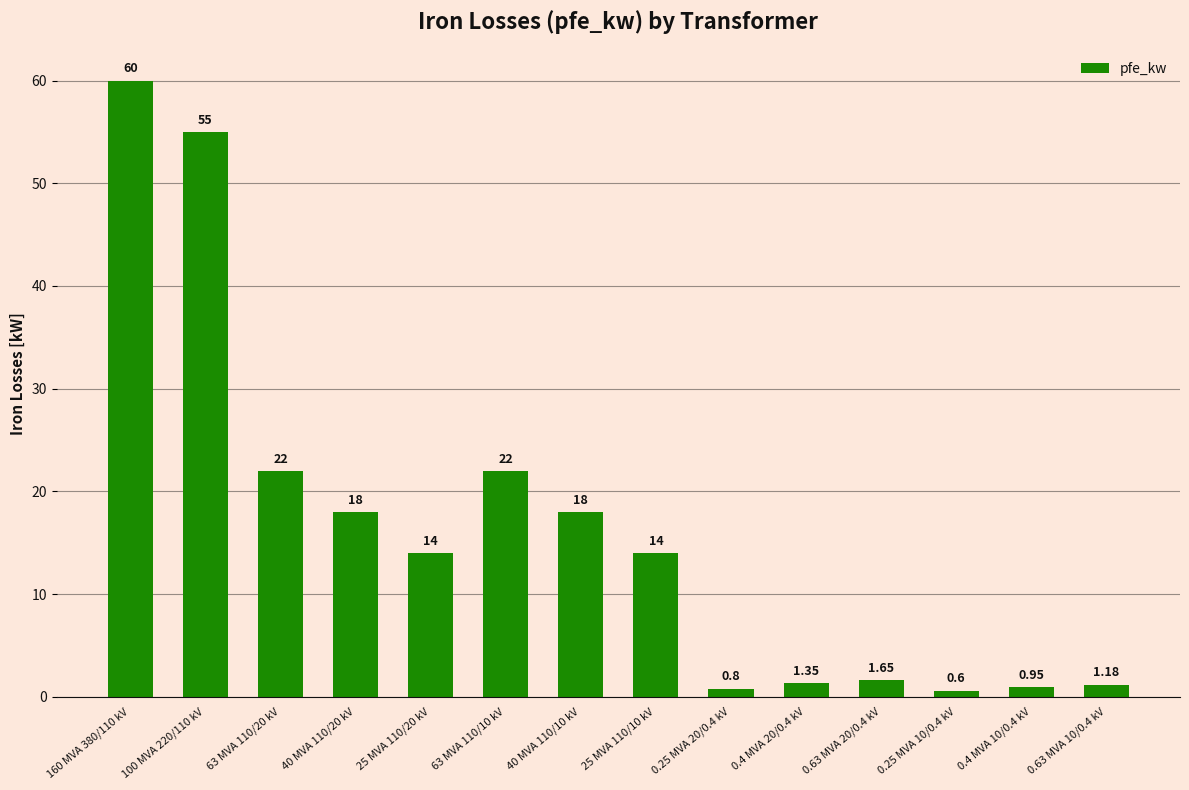

What is the difference between the values at 63 MVA 110/20 kV and 25 MVA 110/10 kV?

8.0